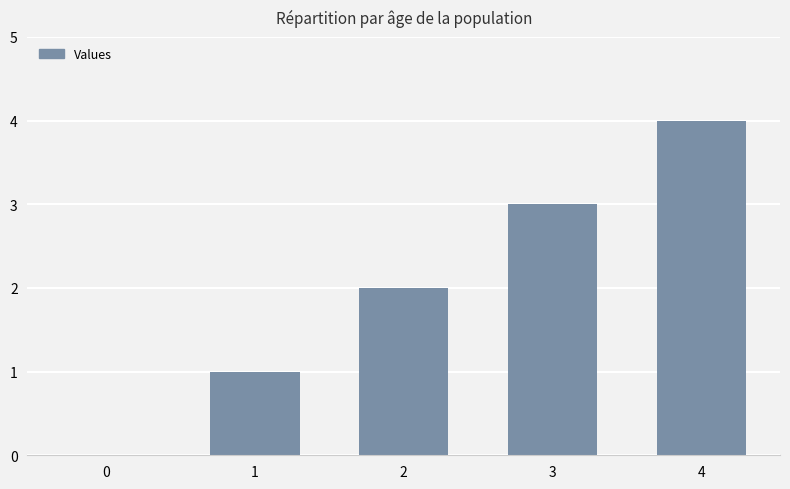

The chart shows a value of 1 at 1. True or false?

True